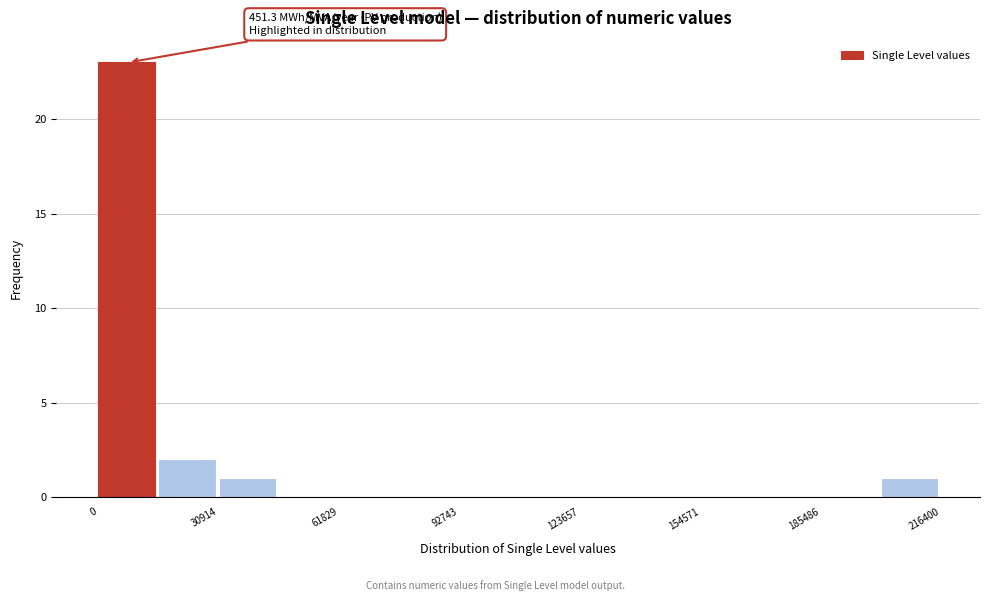

Around what value on the x-axis is the tallest bar? Give the approximate position of its centre, as read against the axis.

5000